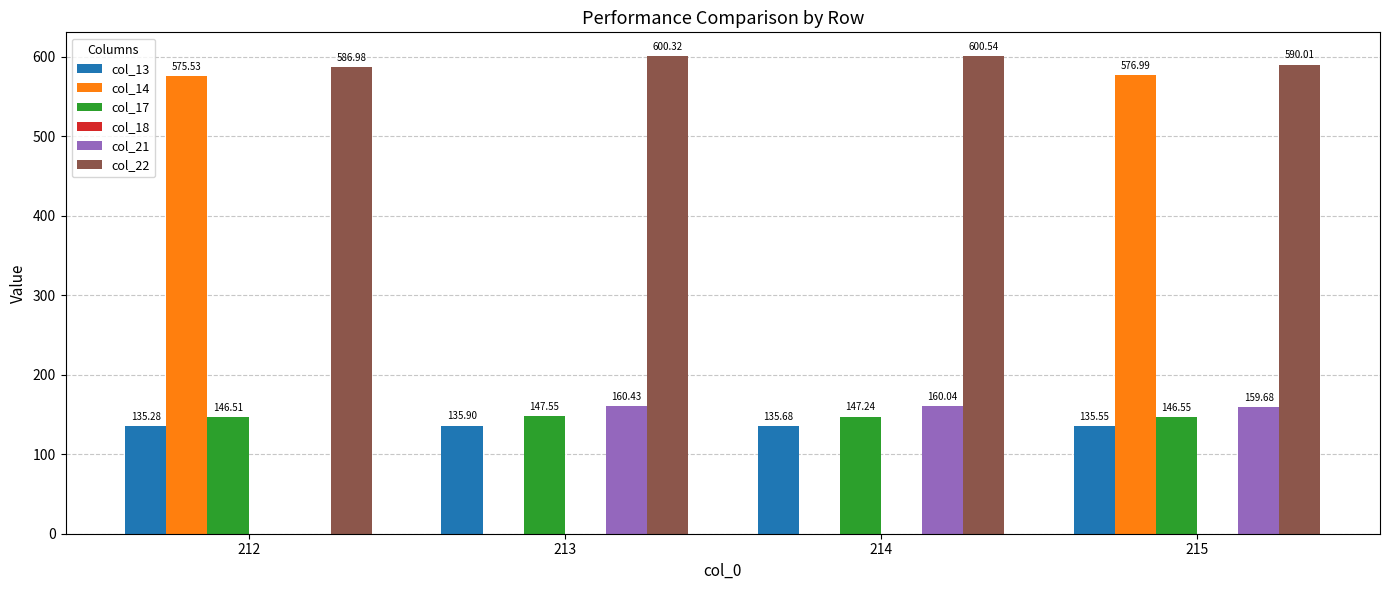

At which label does col_14 reach its peak?

215